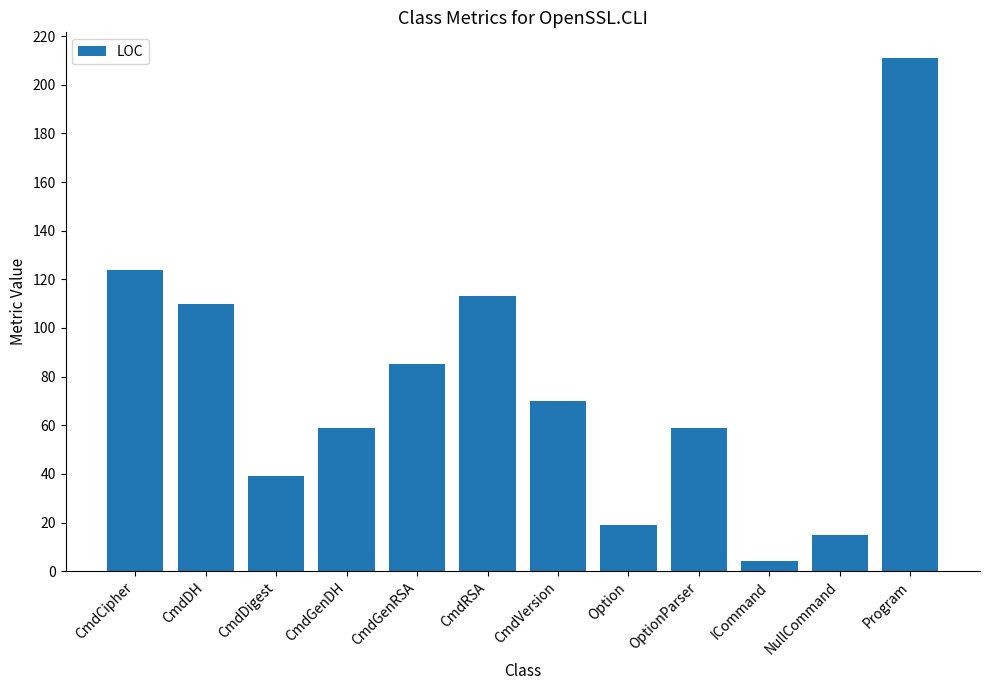

Reading left to right, list all the values displayed in this chart.

CmdCipher=124	CmdDH=110	CmdDigest=39	CmdGenDH=59	CmdGenRSA=85	CmdRSA=113	CmdVersion=70	Option=19	OptionParser=59	ICommand=4	NullCommand=15	Program=211